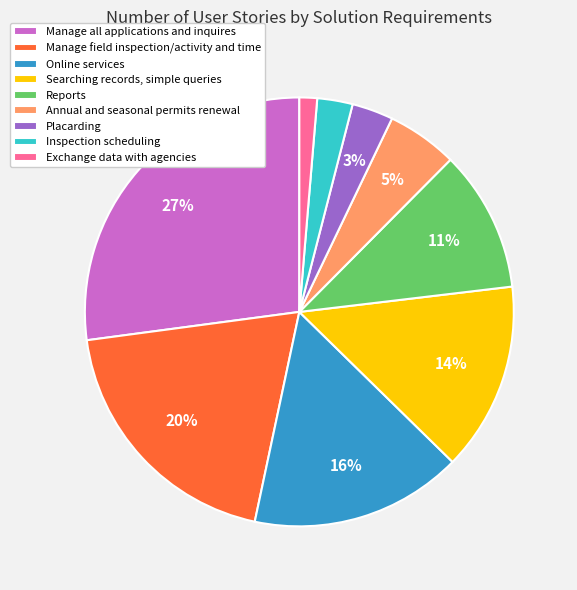

To the nearest percent, what percentage of the pie is Searching records, simple queries?

14%